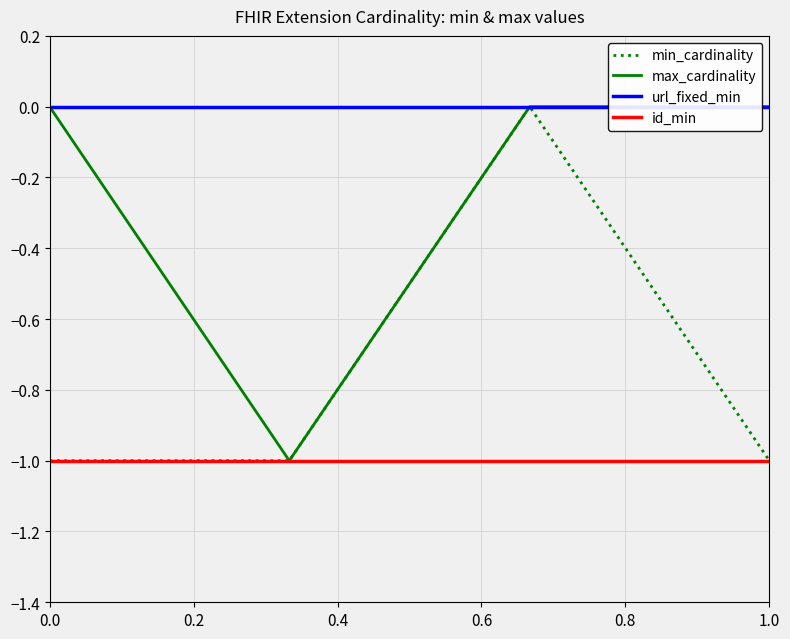

What is the lowest value of the id_min series?

-1.0